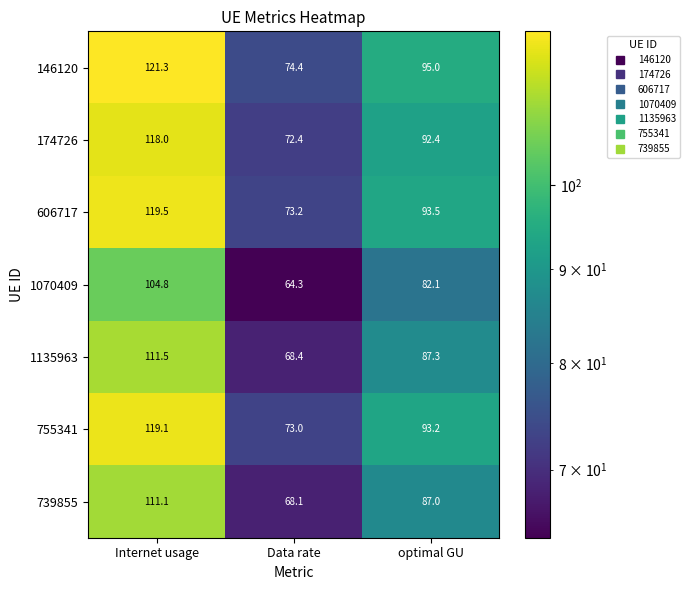

Which series has the largest total across all categories?

146120